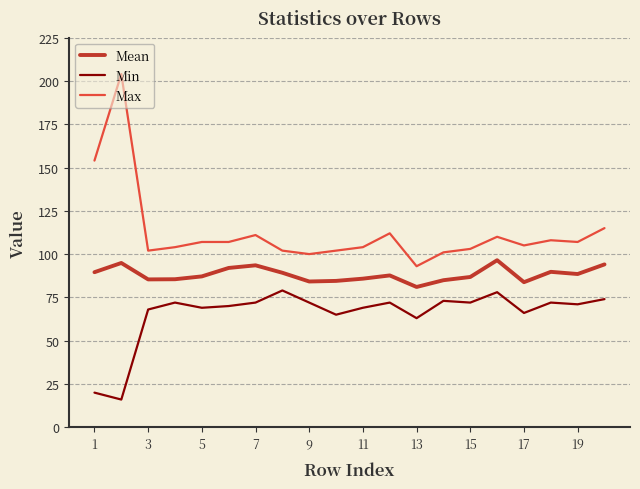

True or false: Min and Mean cross at least once.

False